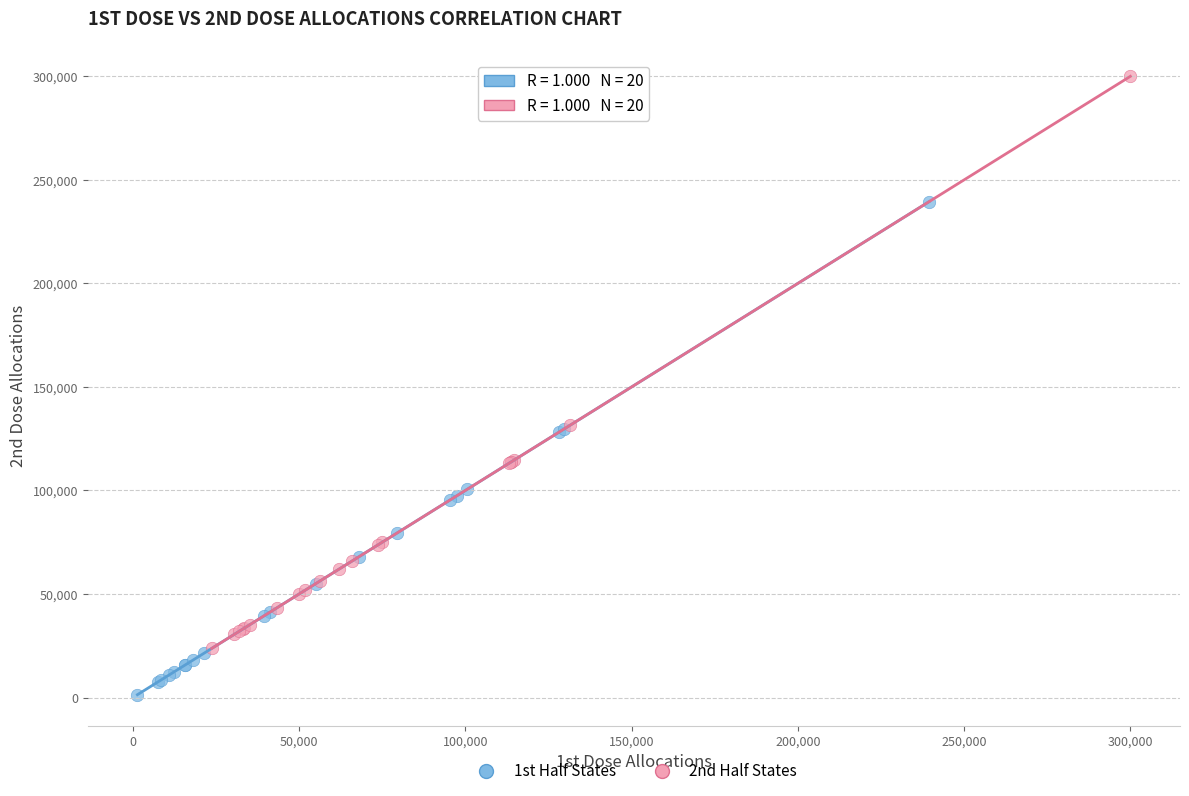

Which series has the widest spread of Y values?

2nd Half States